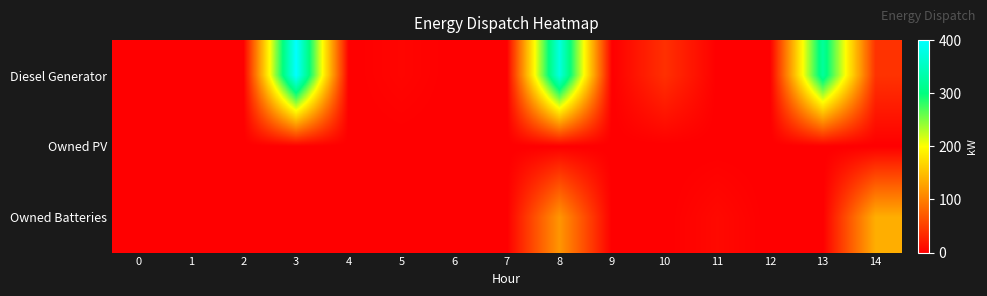

List the series in order of their peak value, highest first.

Diesel Generator, Owned Batteries, Owned PV